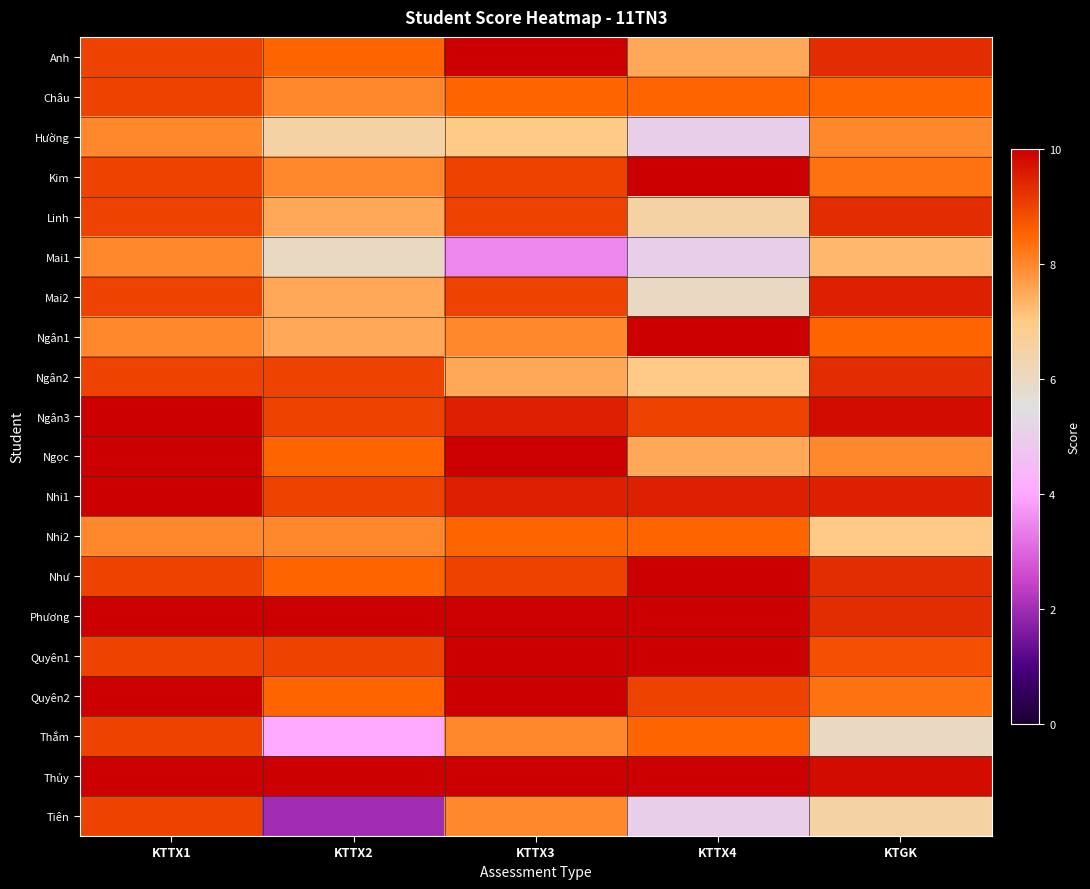

How many data points does each series have?

5